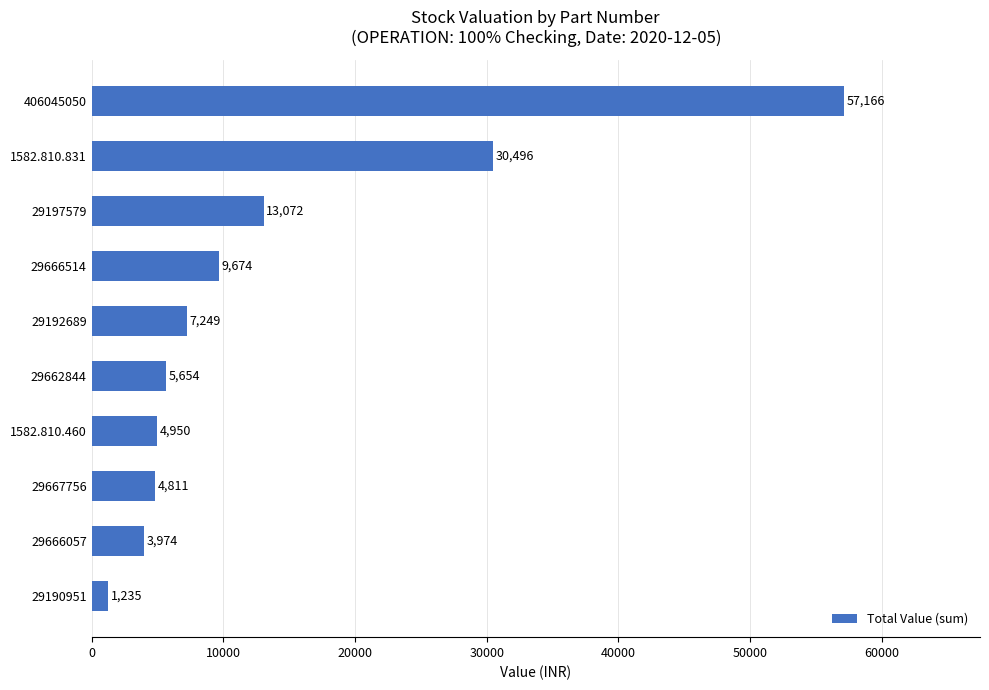

What is the greatest value displayed?

57165.9